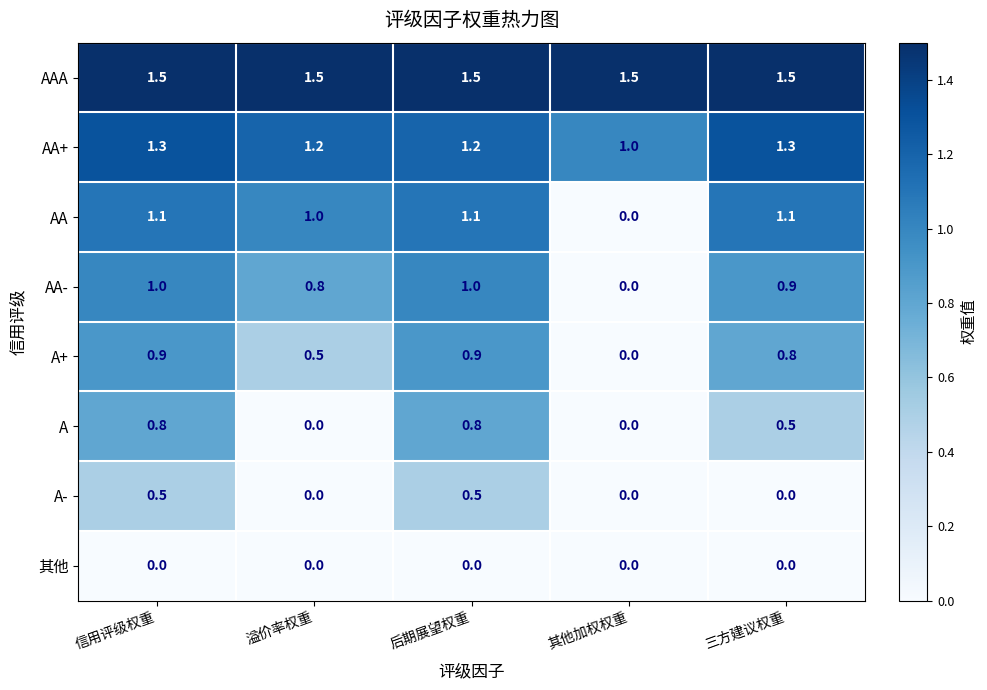

At which category is the sum across all series the highest?

信用评级权重